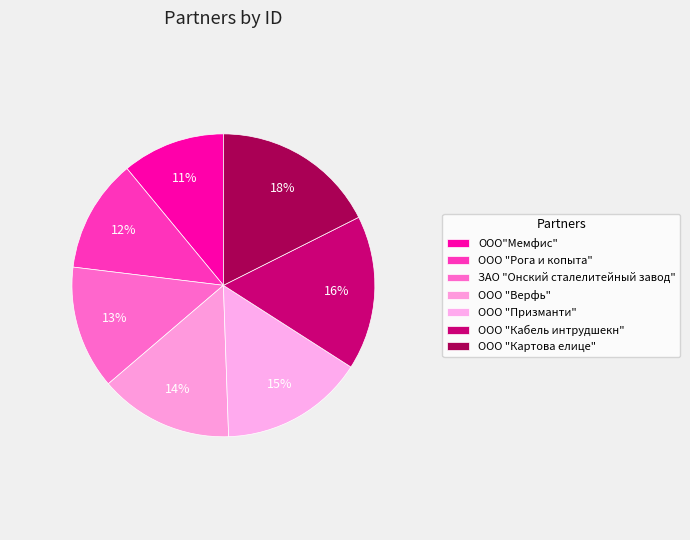

Is it true that ООО "Верфь" is 14% of the pie?

True